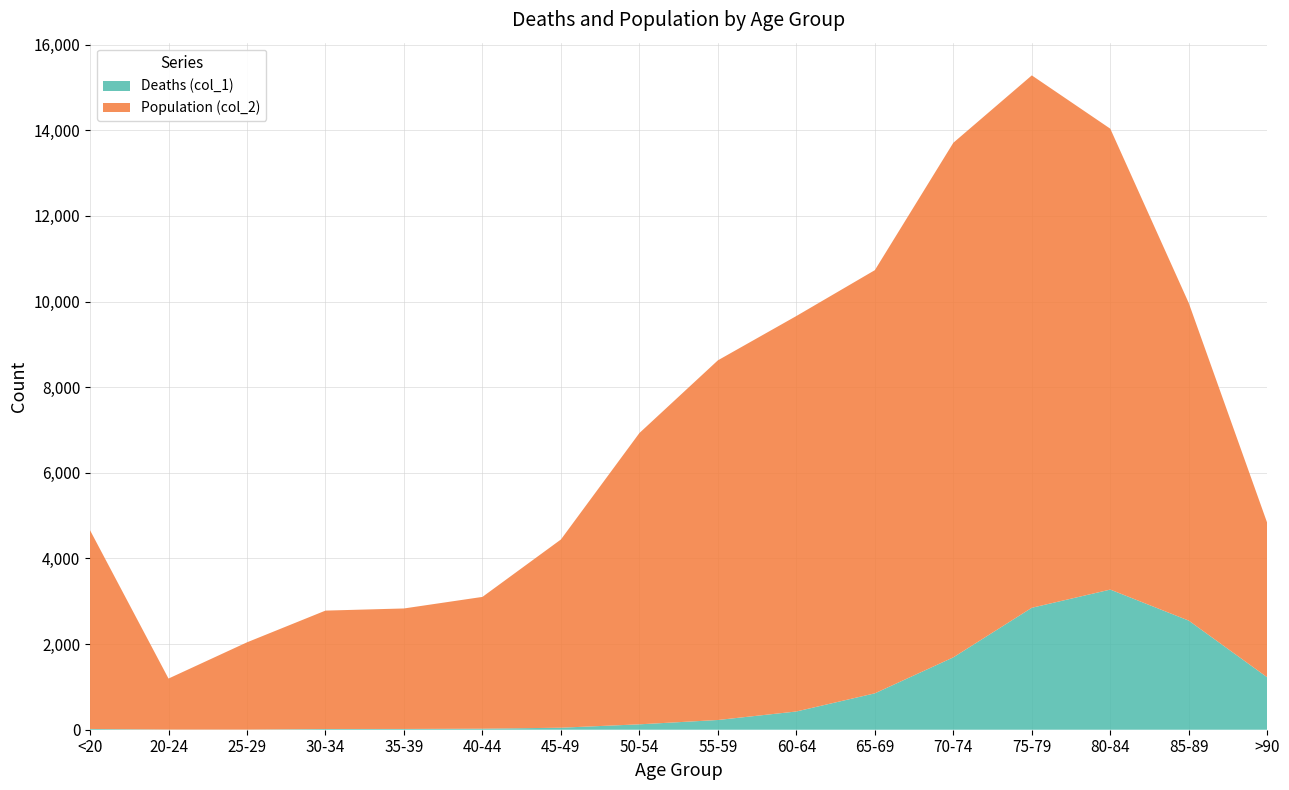

Reading left to right, what are all the values shown in this chart?

Deaths (col_1): <20=18	20-24=4	25-29=3	30-34=17	35-39=18	40-44=24	45-49=47	50-54=126	55-59=227	60-64=426	65-69=850	70-74=1690	75-79=2848	80-84=3273	85-89=2548	>90=1224
Population (col_2): <20=4641	20-24=1191	25-29=2038	30-34=2765	35-39=2814	40-44=3078	45-49=4396	50-54=6803	55-59=8400	60-64=9236	65-69=9883	70-74=12018	75-79=12434	80-84=10764	85-89=7417	>90=3604